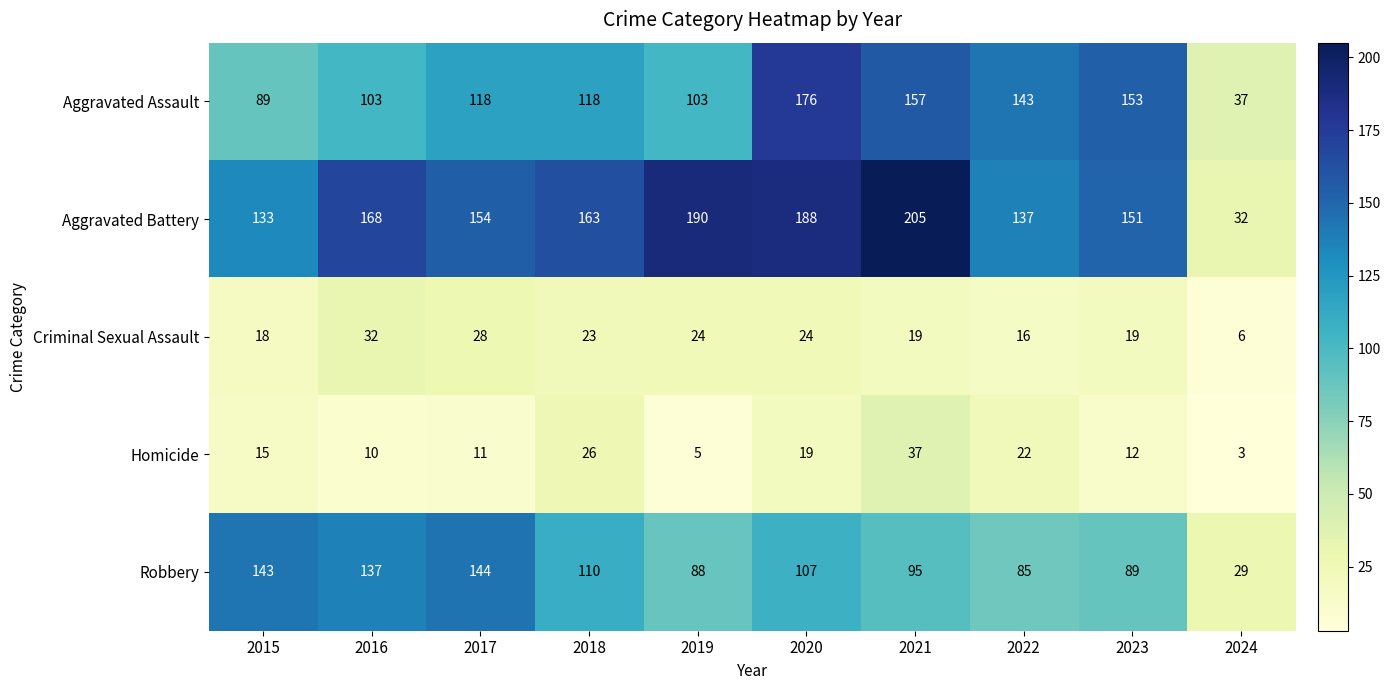

Which category has the highest value across all series?

2021